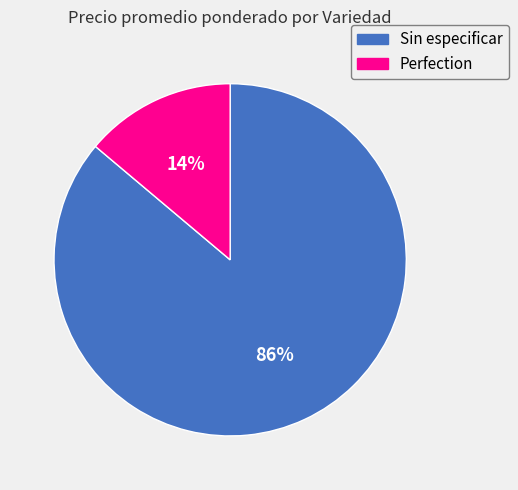

What percentage is the Perfection slice, to the nearest percent?

14%